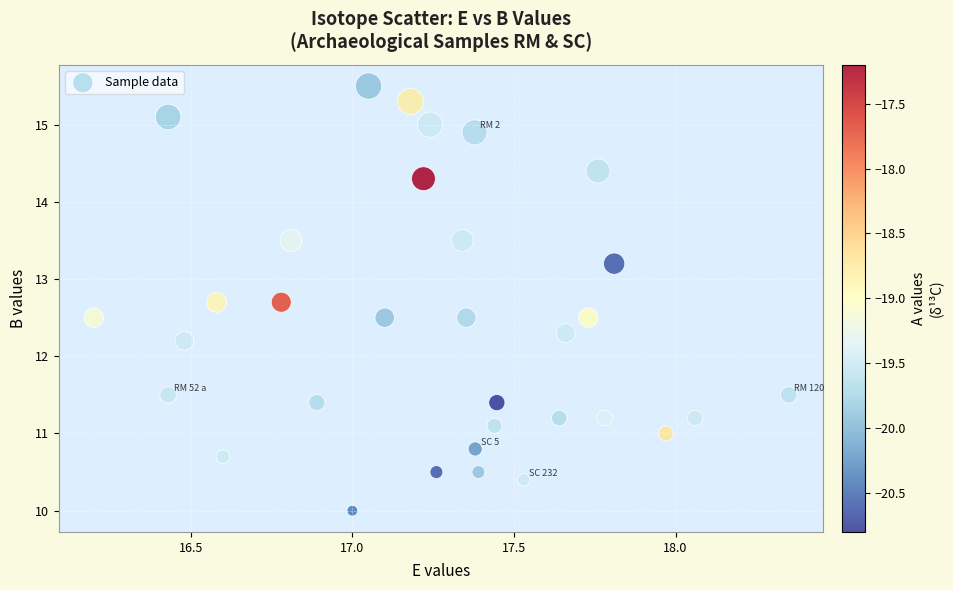

What Y value in the scatter plot is closest to 12?

12.2